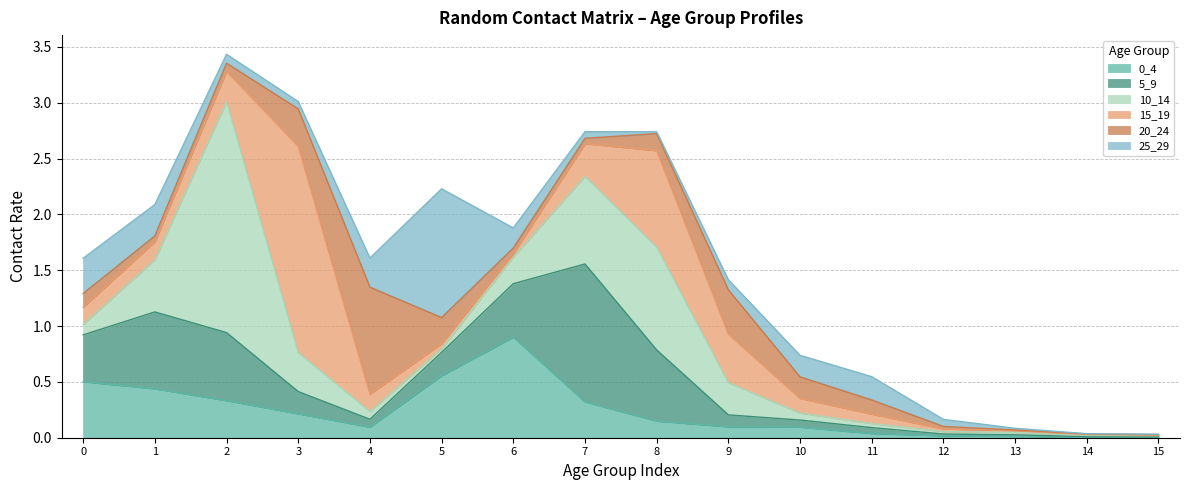

What is the total value across all series at 9?

1.4